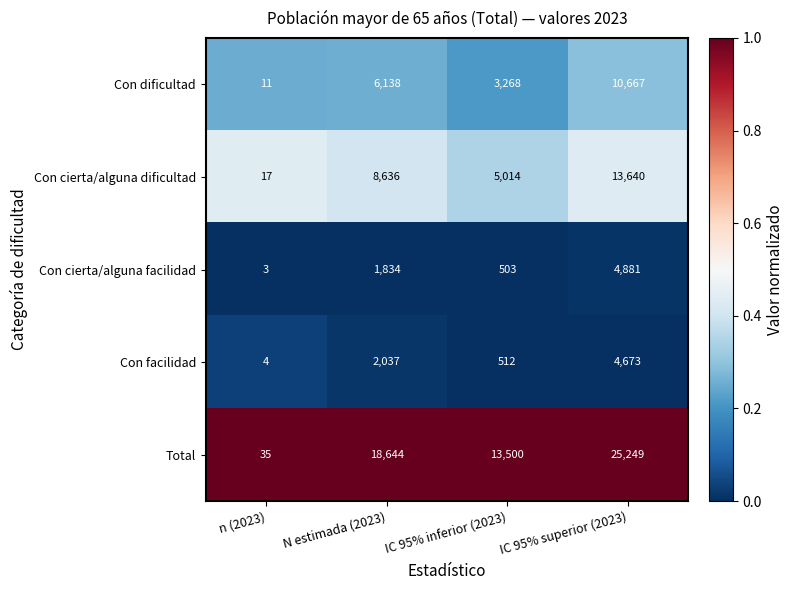

Rank the series by their maximum value, from lowest to highest.

Con facilidad, Con cierta/alguna facilidad, Con dificultad, Con cierta/alguna dificultad, Total